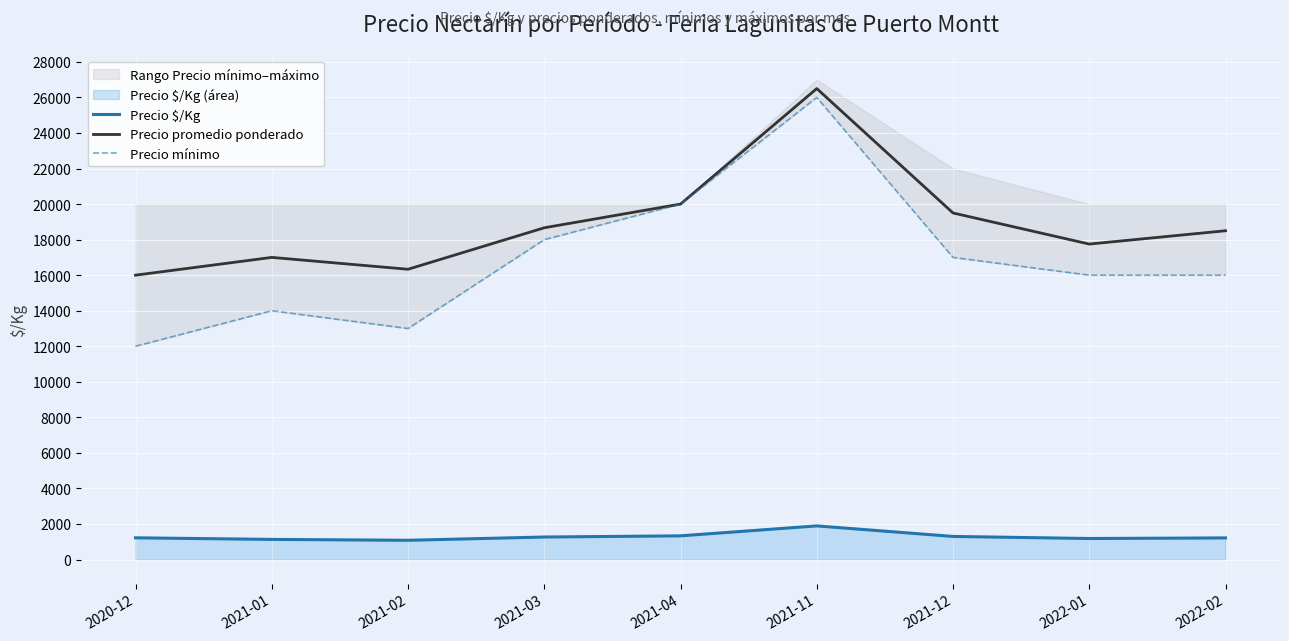

How many values in the Precio mínimo series exceed 16000?

4